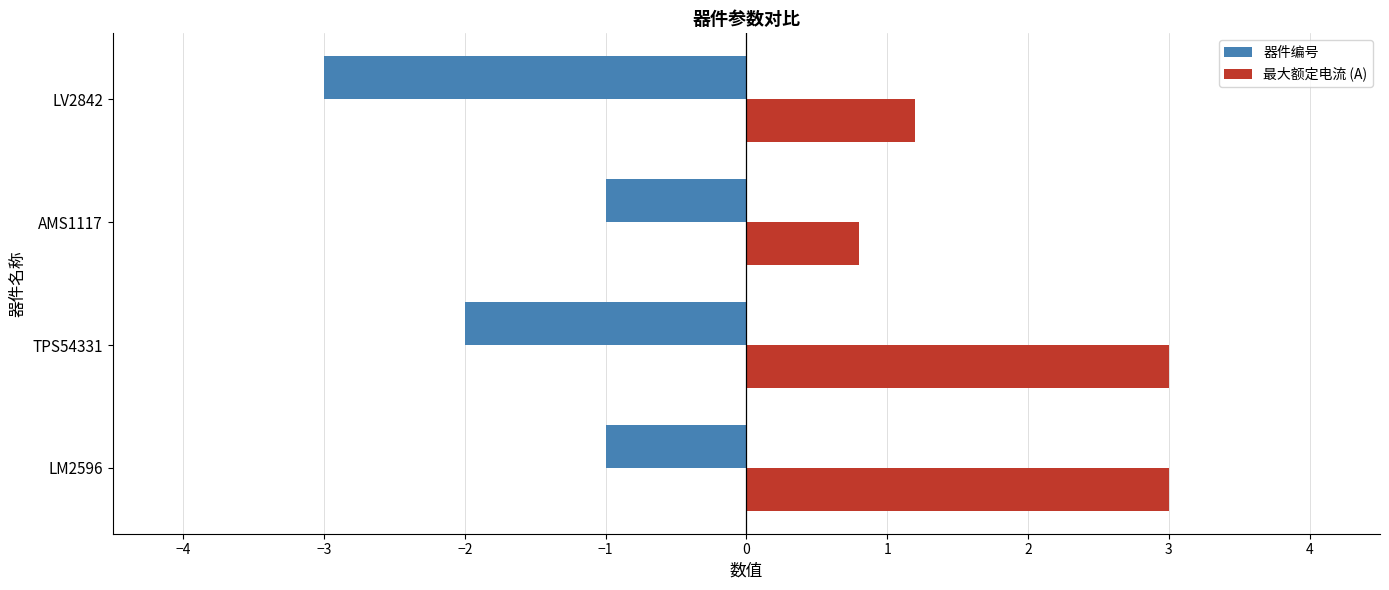

What is the sum of all 器件编号 values?

-7.0